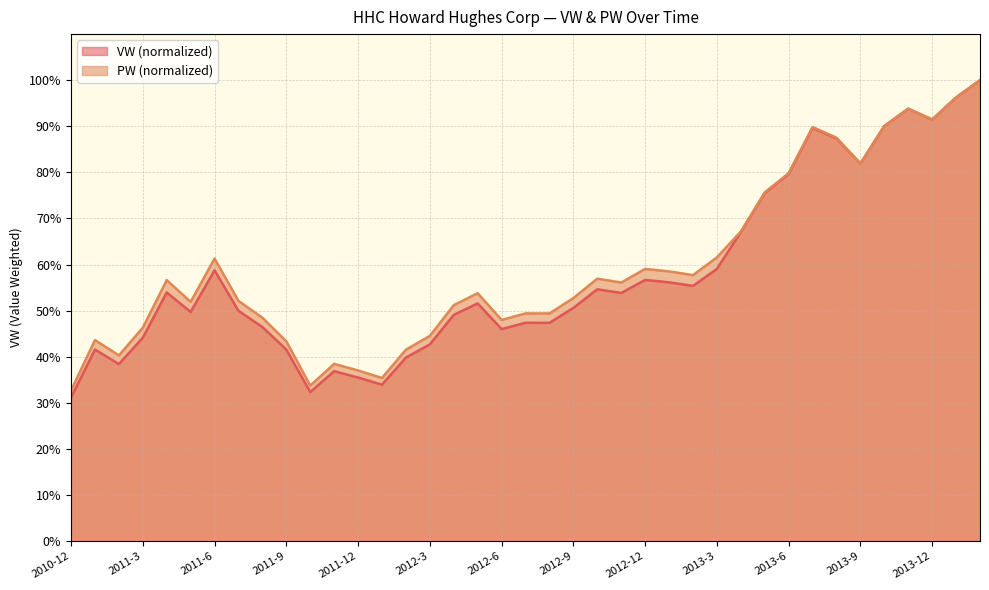

Where is the first local maximum for PW?

2011-1